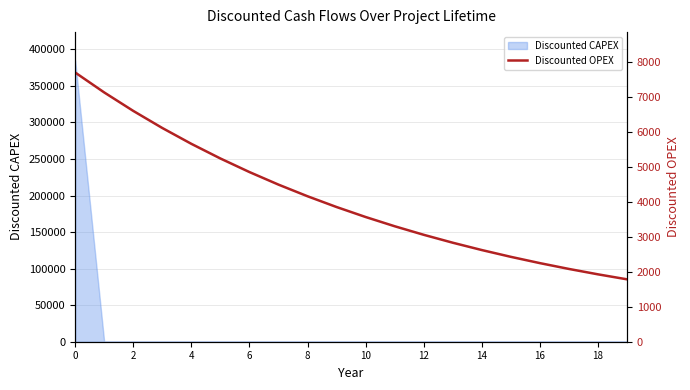

Which has a higher value, 8 or 17?

8